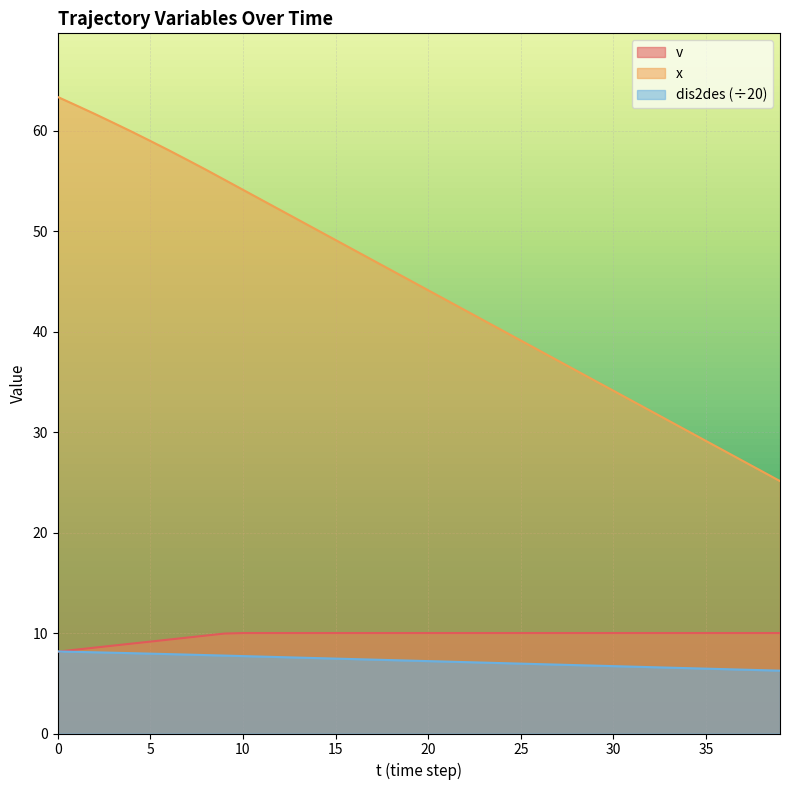

What is the total value across all series at 17?

64.5